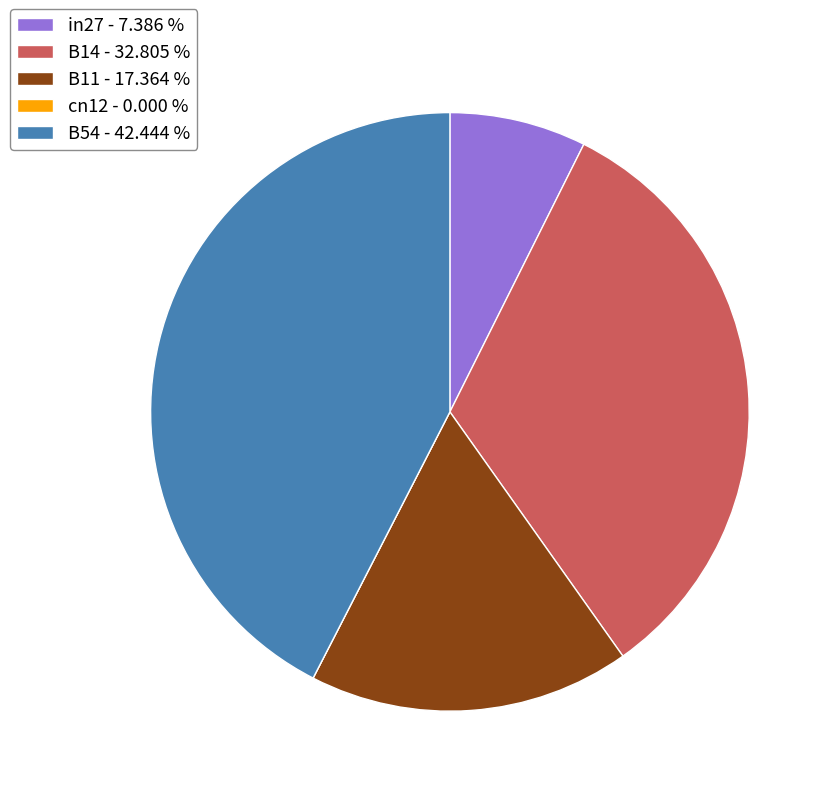

Do in27 - 7.386 % and B11 - 17.364 % together represent more than half of the pie?

No